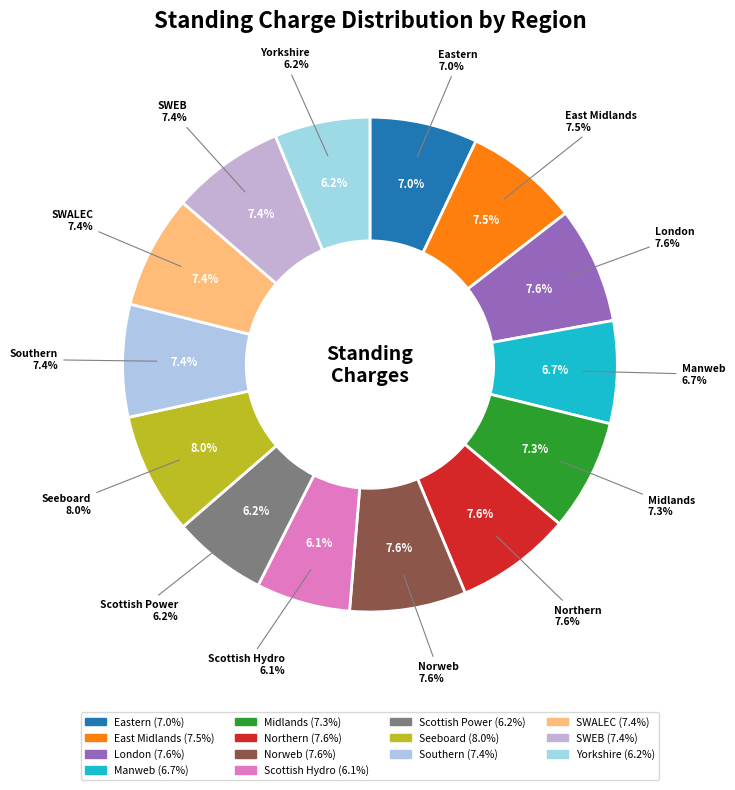

What portion of the pie excludes 14. Midlands?

92.7%